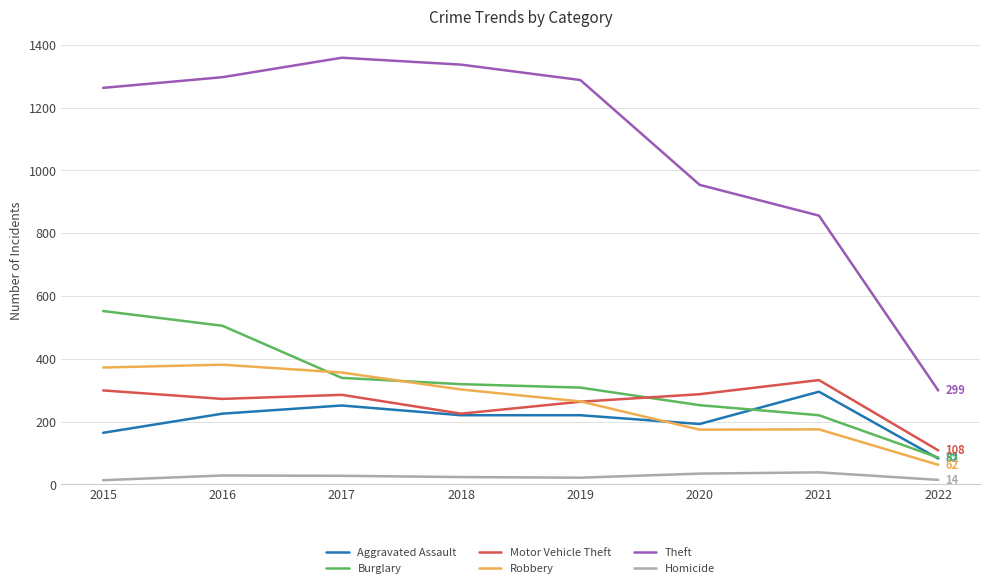

What is the maximum value for Motor Vehicle Theft?

332